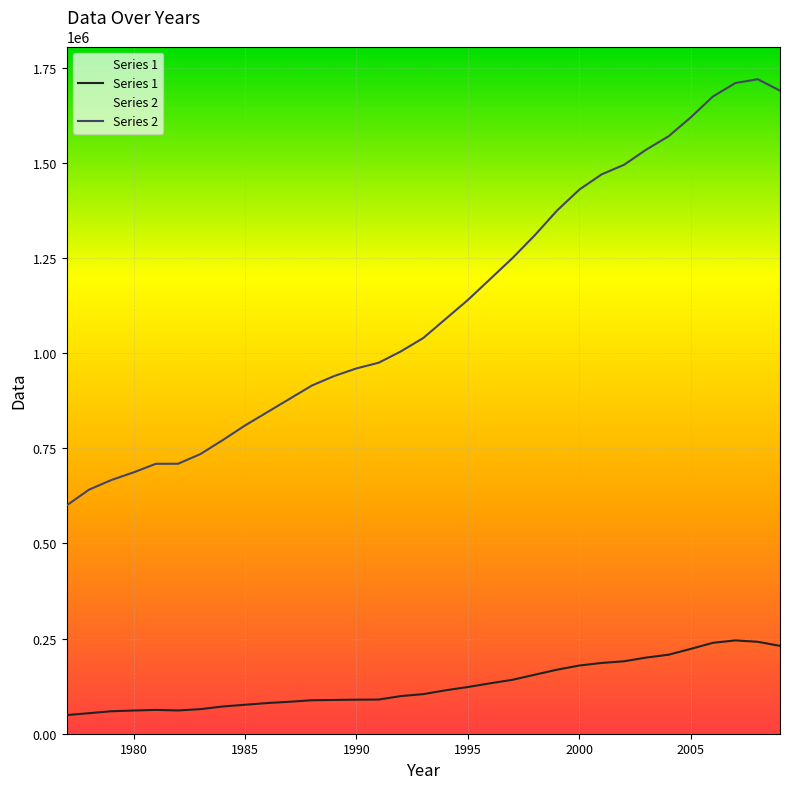

Rank the series by their average value, from lowest to highest.

Series 1, Series 2